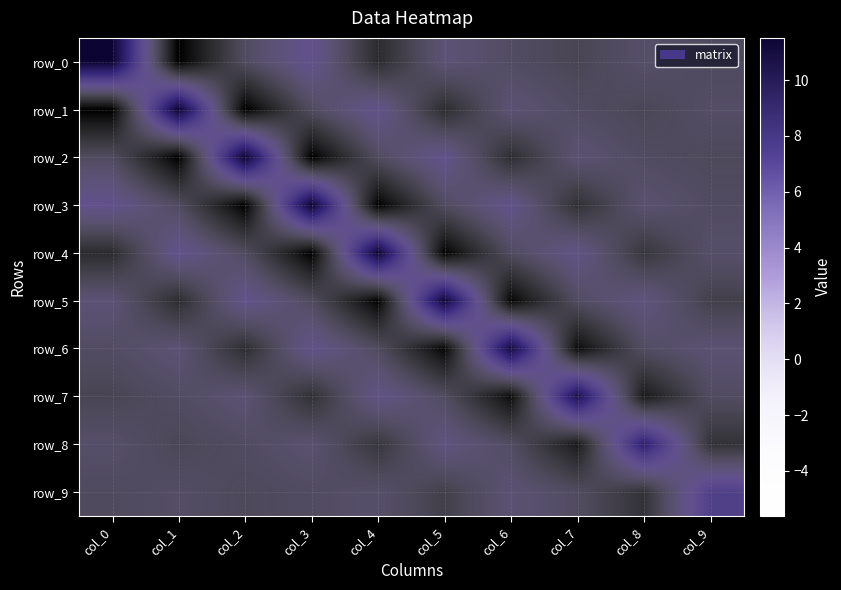

What is the spread (max minus min) of values at col_7?

14.8